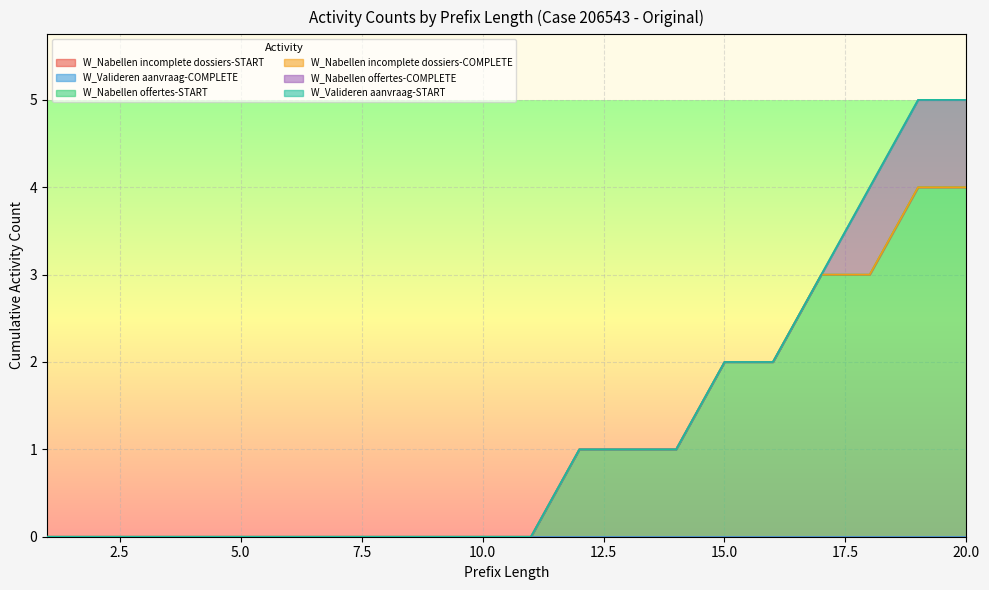

True or false: W_Valideren aanvraag-START and W_Nabellen incomplete dossiers-START cross at least once.

False